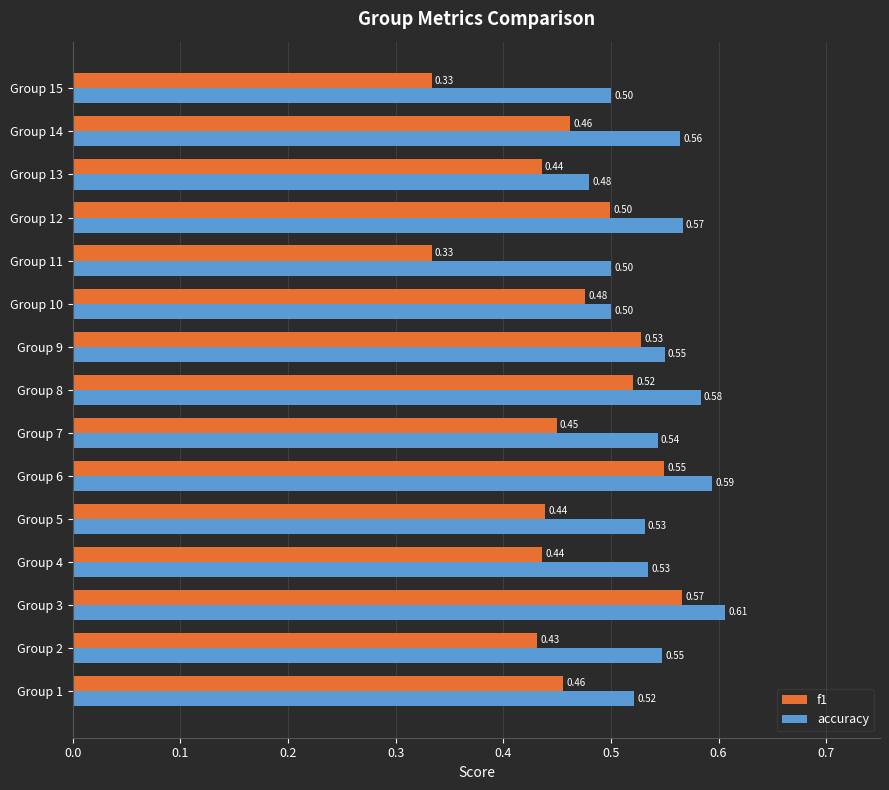

What is the sum of the f1 values at Group 13 and Group 3?

1.0